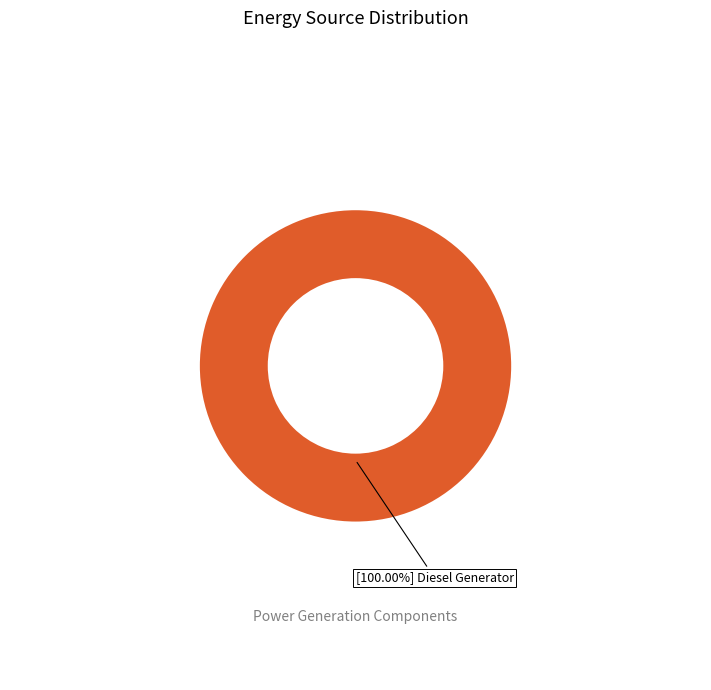

Is there any slice that represents more than half of the pie?

Yes